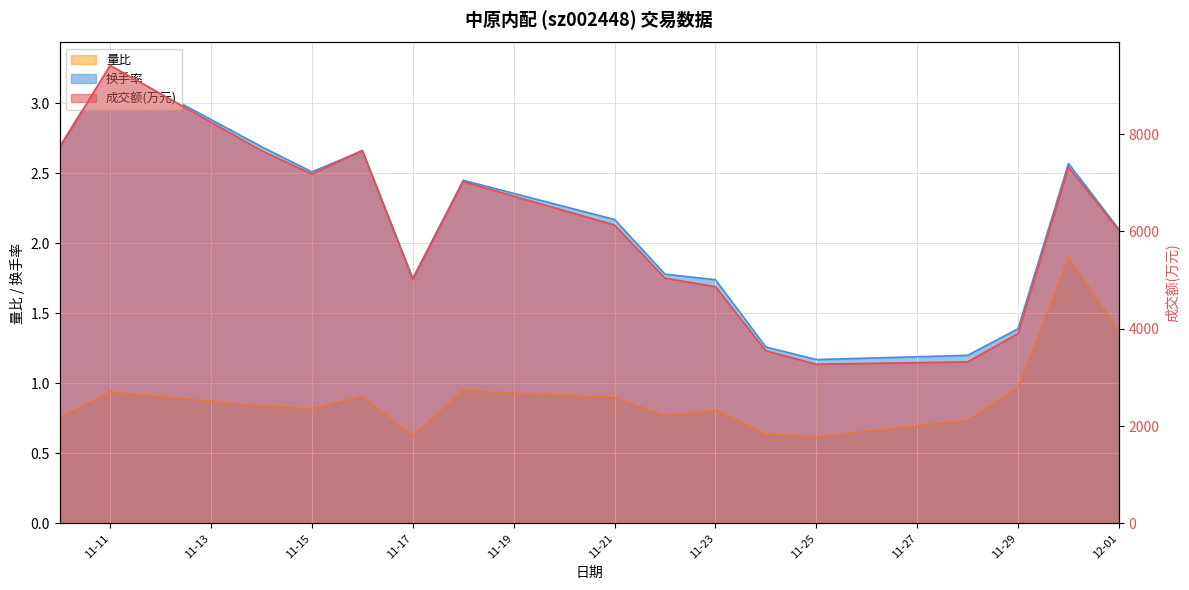

Does the chart display data point markers on the line(s)?

No